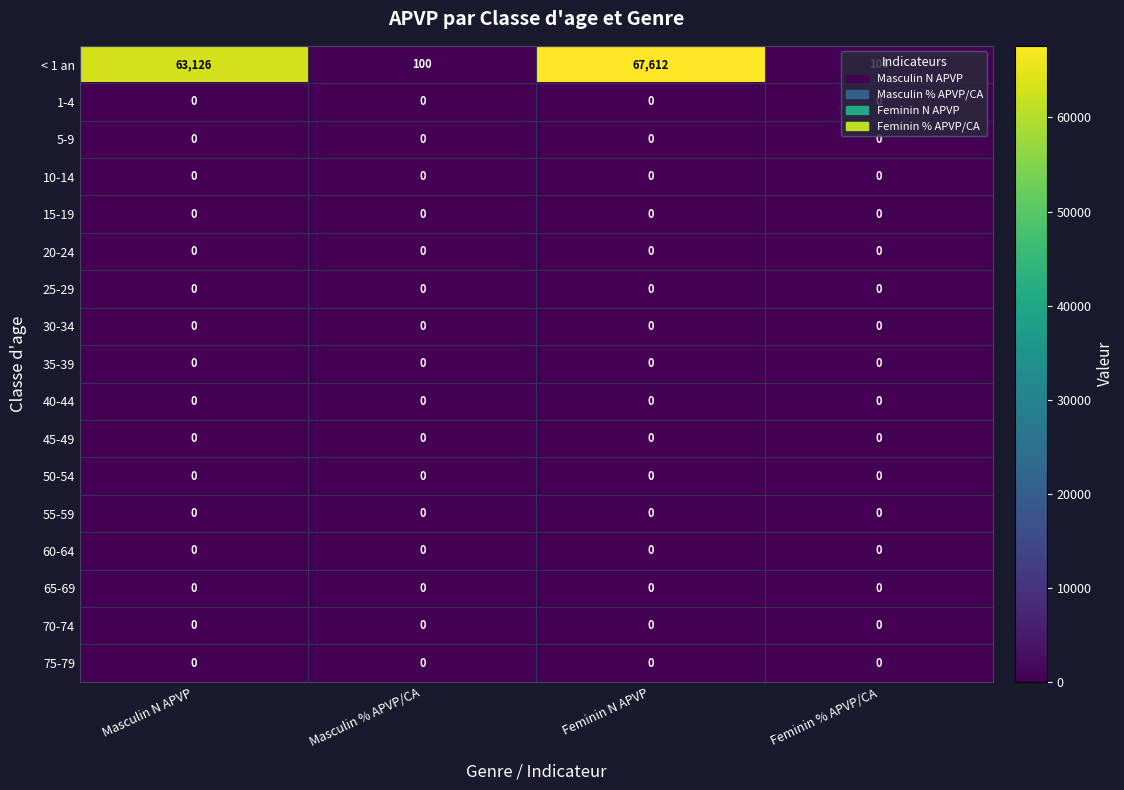

Which series has the largest total across all categories?

< 1 an